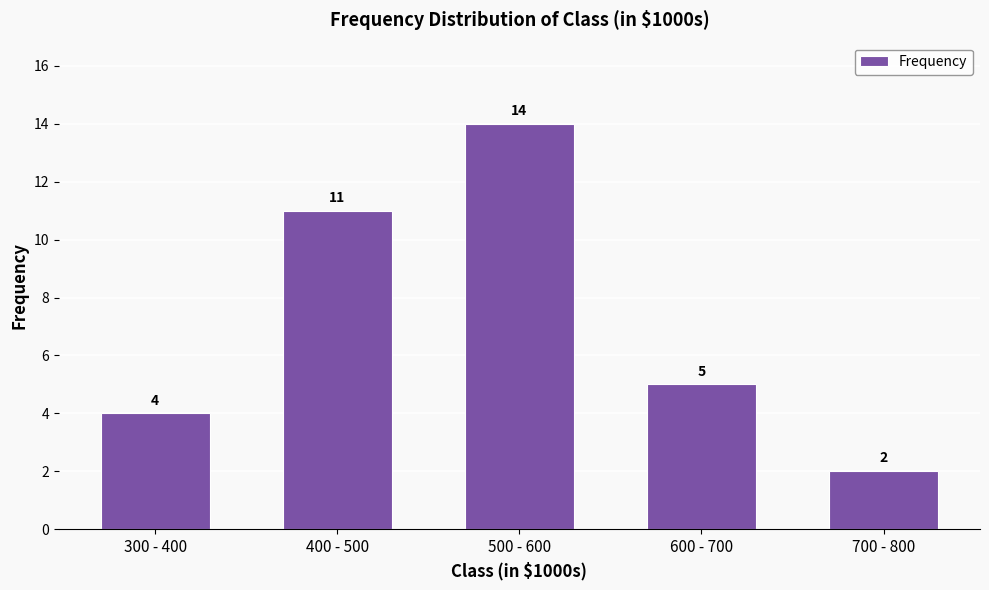

Between 700 - 800 and 600 - 700, which is larger?

600 - 700